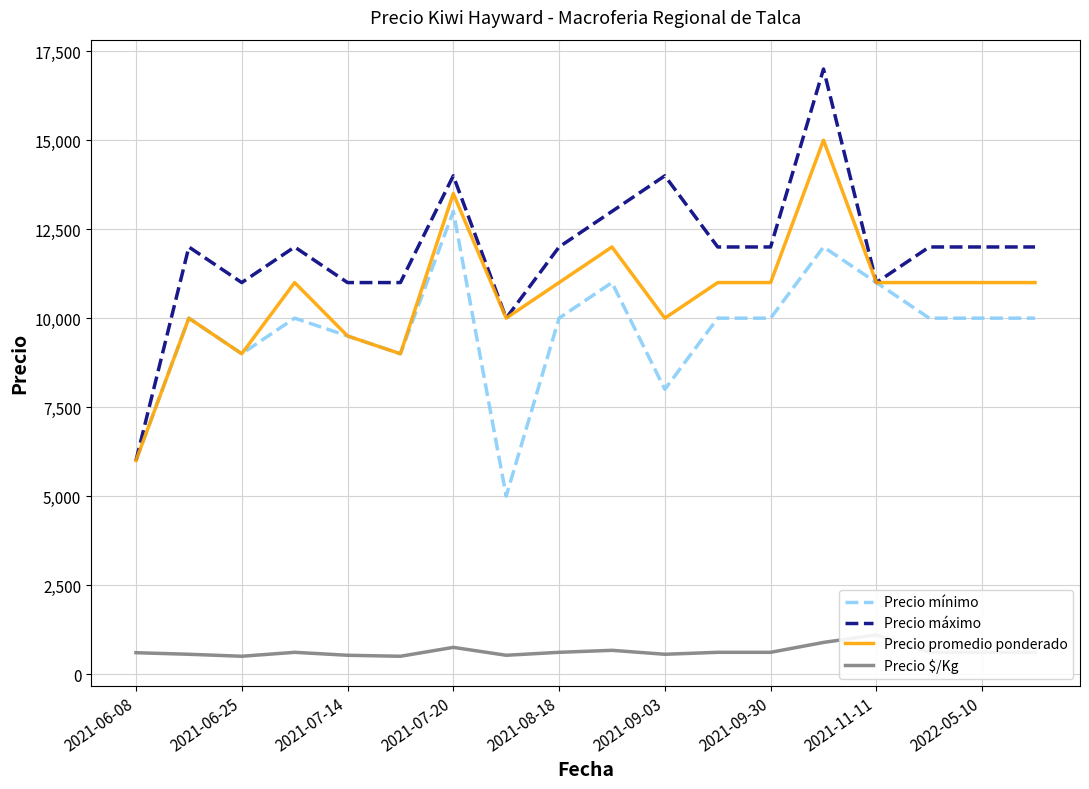

What is the highest value of the Precio promedio ponderado series?

15000